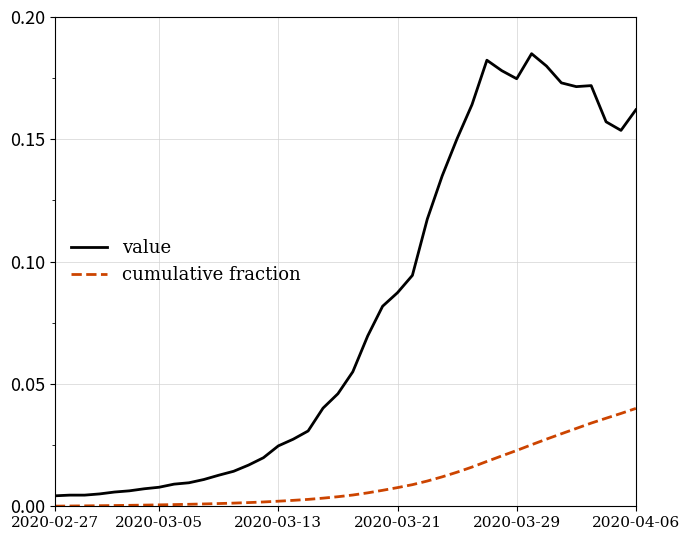

Rank the series by their maximum value, from highest to lowest.

value, cumulative fraction